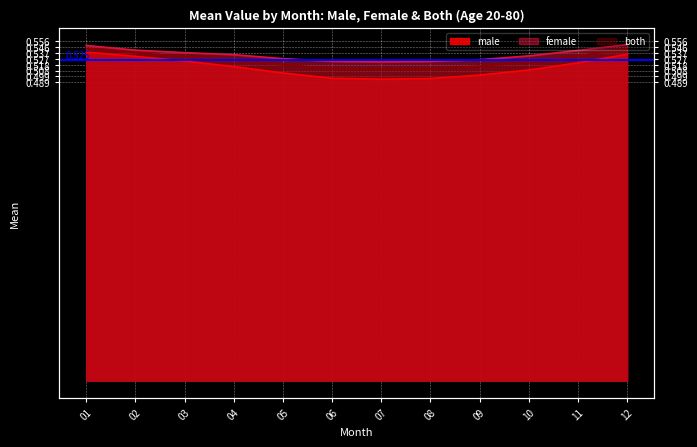

The both series shows 0.2 at 8. True or false?

False